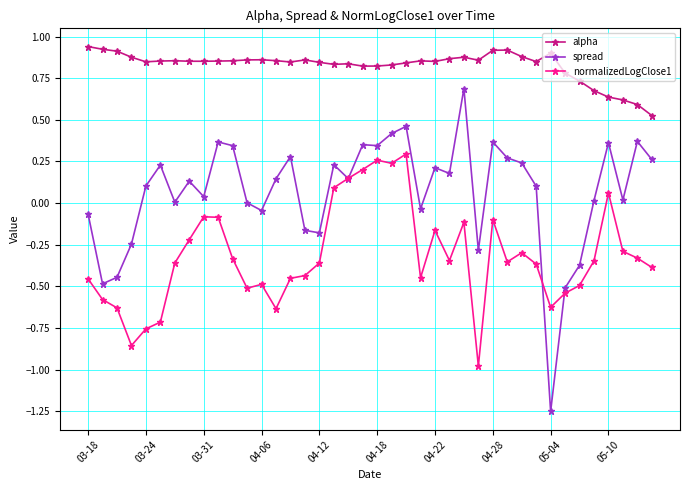

Which series has the largest total across all categories?

alpha